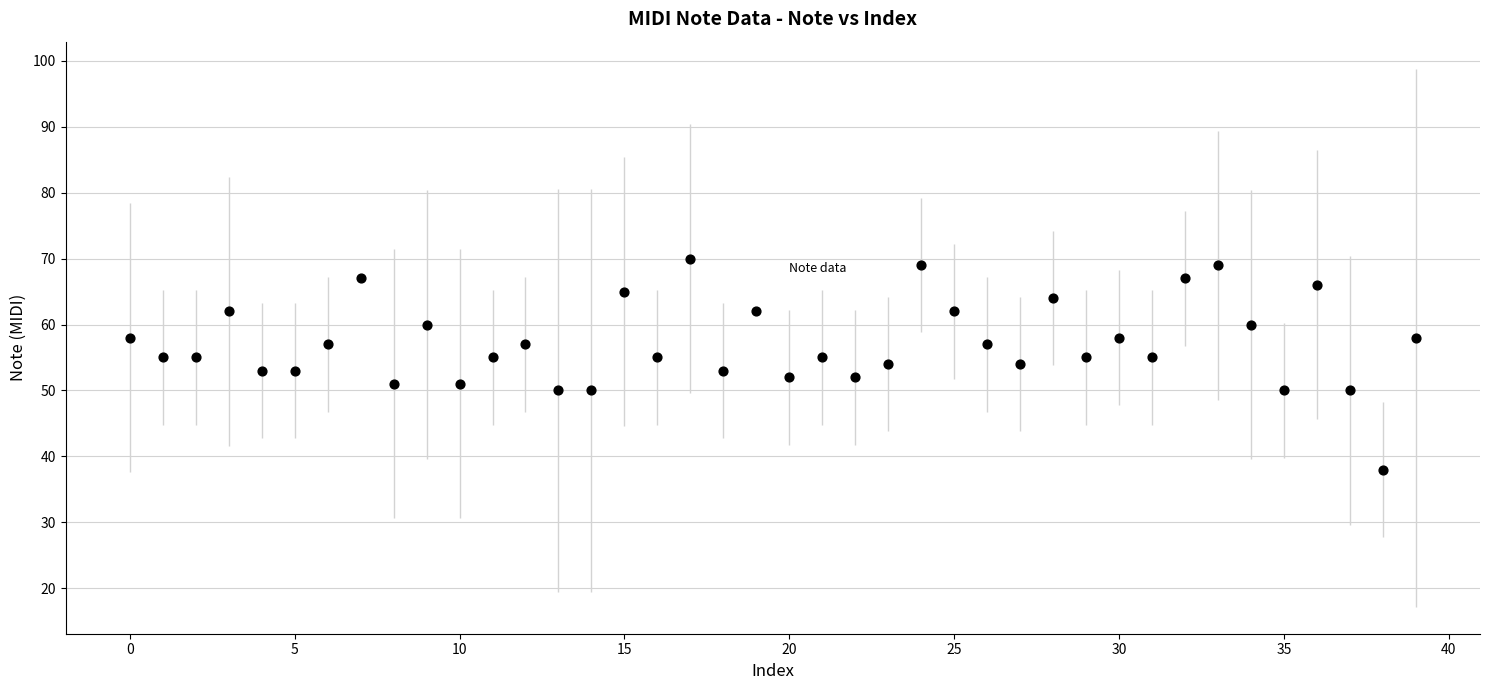

What is the range of Y values (max minus min)?

32